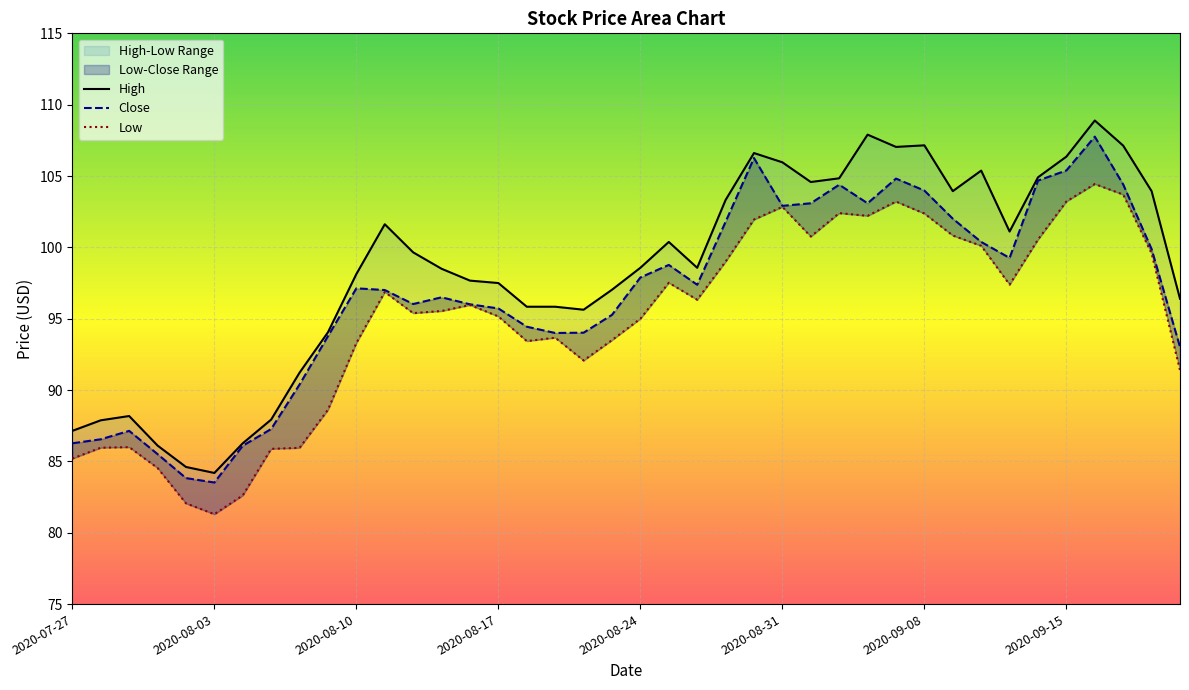

At which category is the sum across all series the highest?

2020-09-16